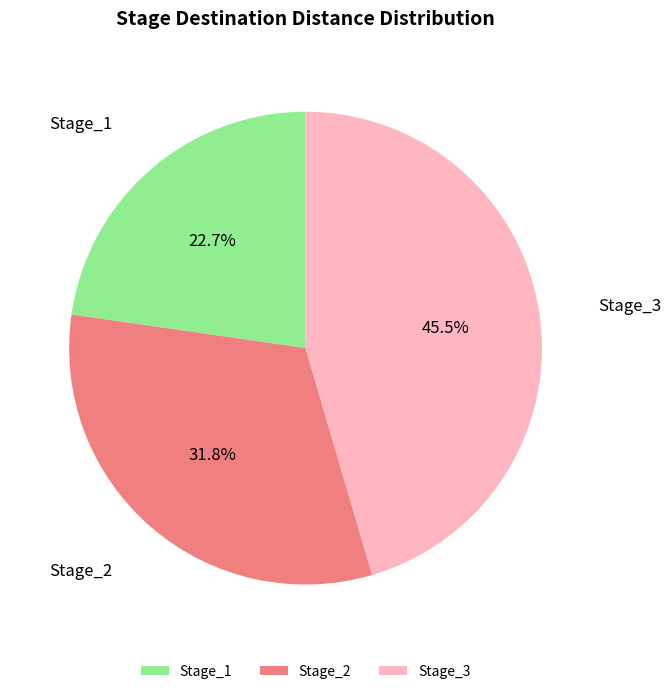

Is it true that Stage_2 is 32% of the pie?

True